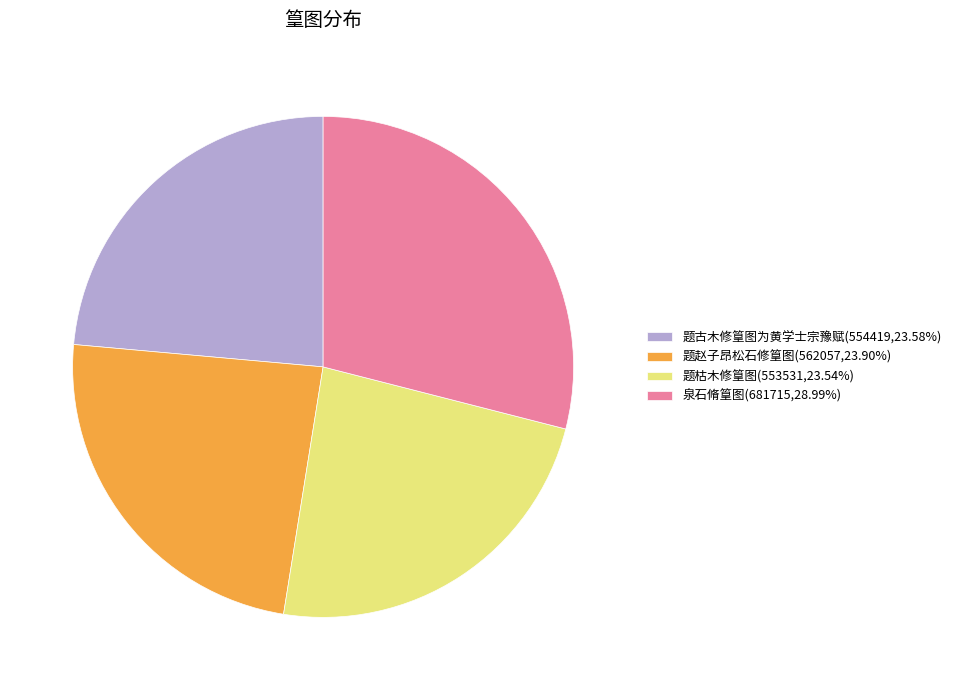

Is it true that 题赵子昂松石修篁图 is 24% of the pie?

True